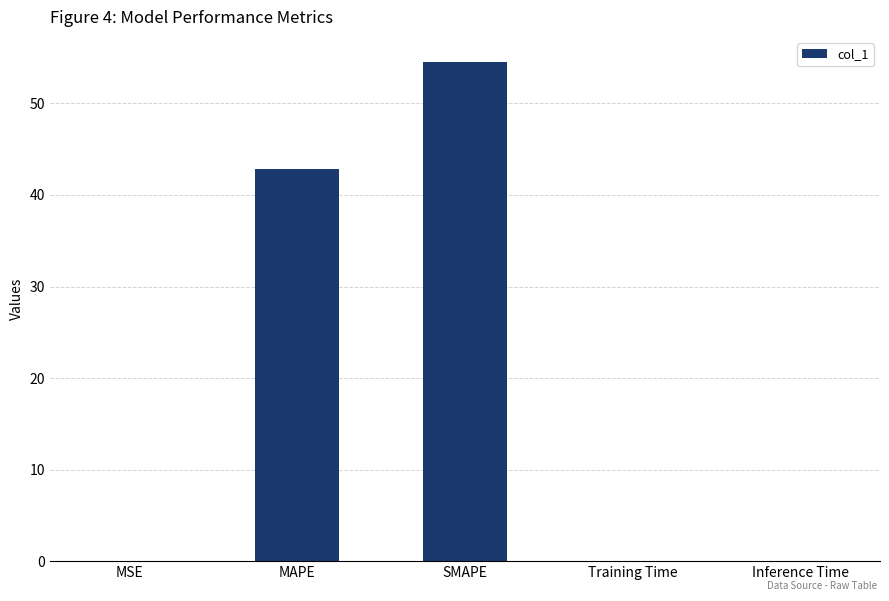

Which category has the highest value across all series?

SMAPE